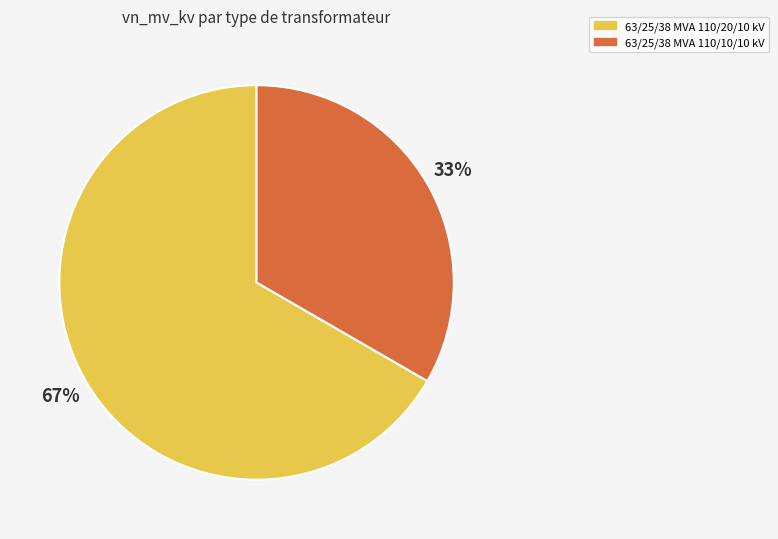

Is it true that 63/25/38 MVA 110/20/10 kV is 67% of the pie?

True